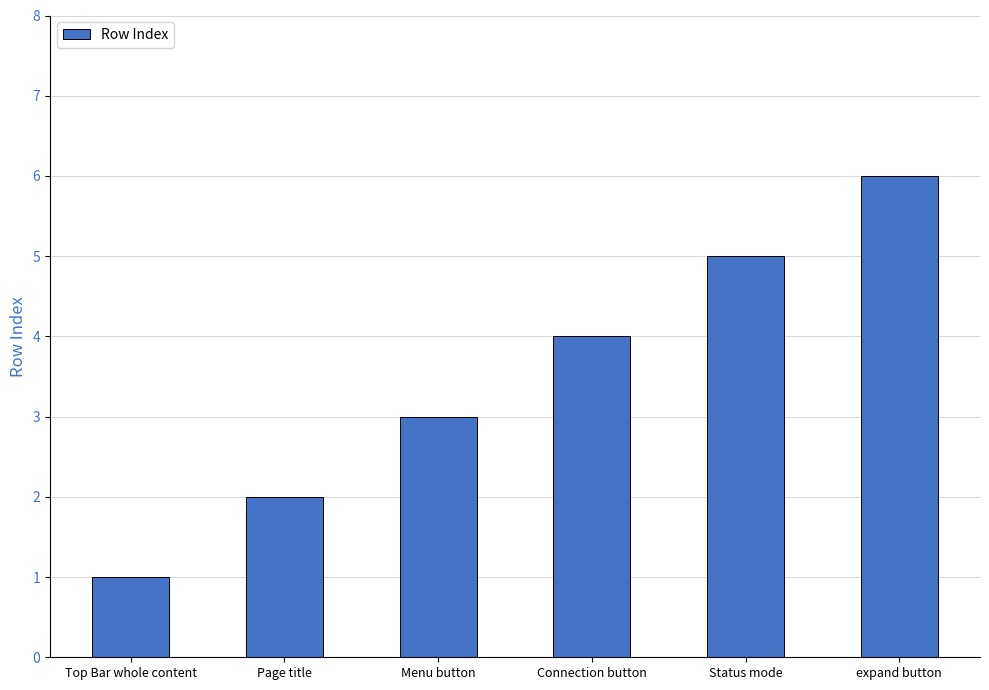

What is the minimum value shown in the chart?

1